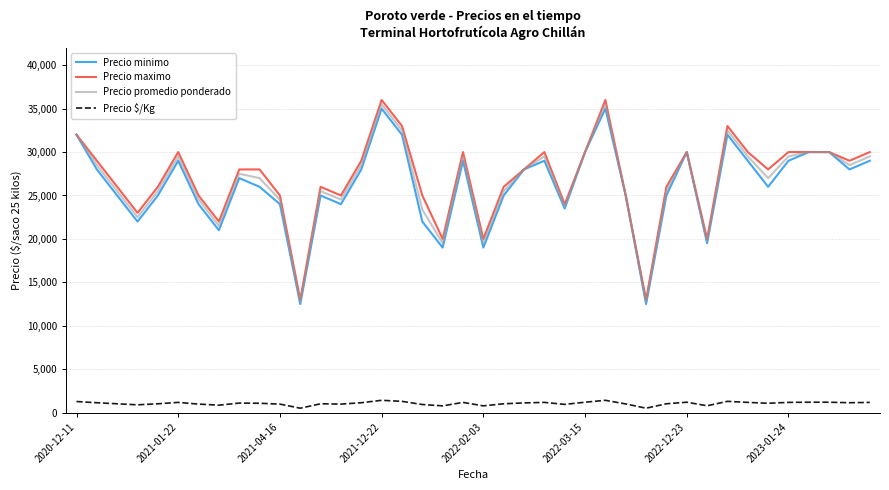

What is the lowest value of the Precio maximo series?

13000